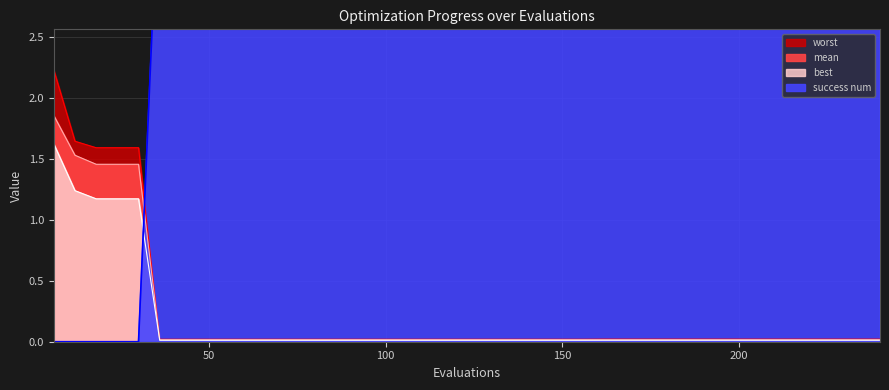

True or false: mean and worst intersect in this chart.

False